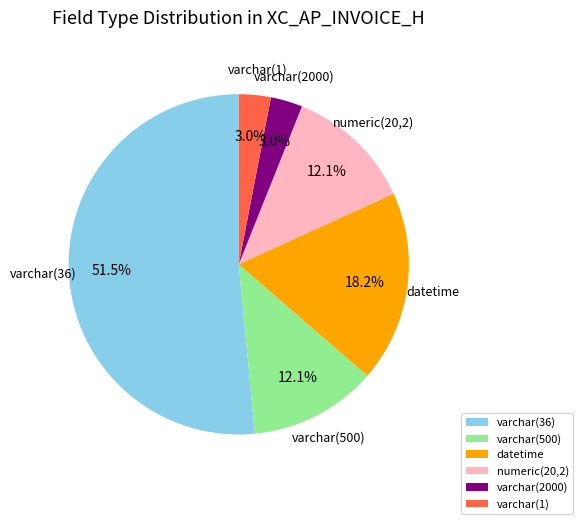

To the nearest percent, what portion does numeric(20,2) represent?

12%